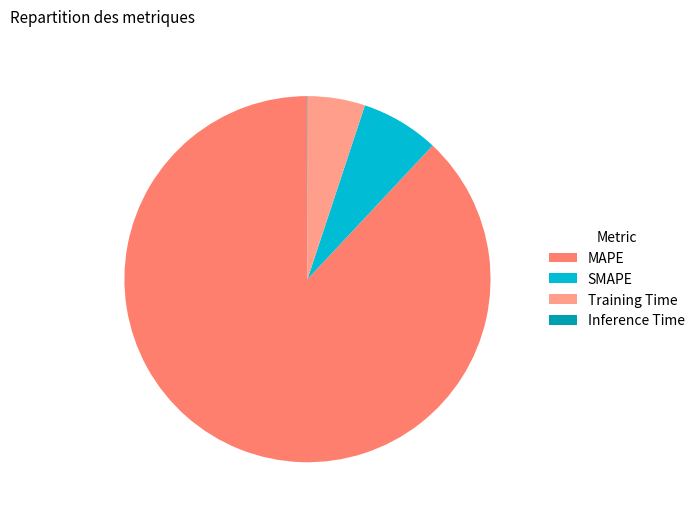

Approximately how many times larger is the value at MAPE compared to SMAPE?

12.8